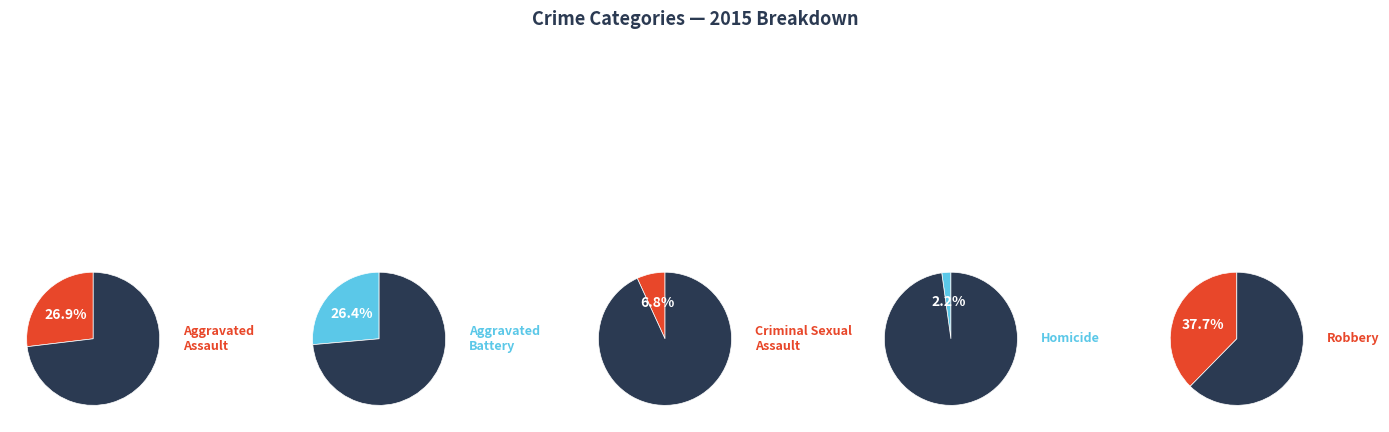

Rank the categories by value from lowest to highest.

Homicide, Criminal Sexual Assault, Aggravated Battery, Aggravated Assault, Robbery